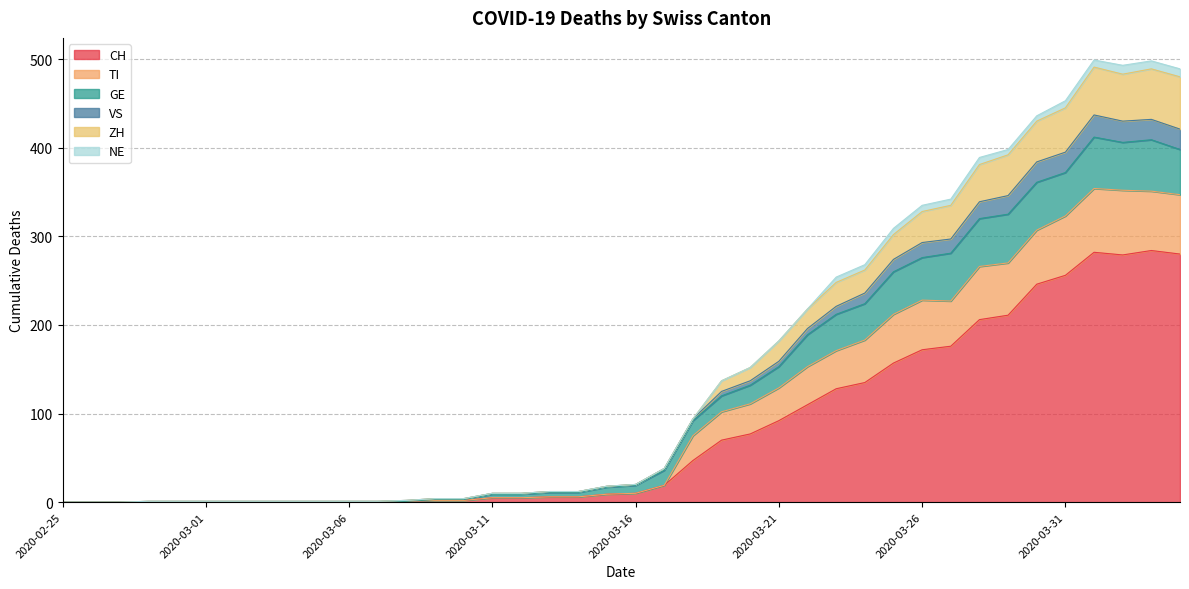

List the labels in order of CH value, smallest first.

2020-02-25, 2020-02-26, 2020-02-27, 2020-02-28, 2020-02-29, 2020-03-01, 2020-03-02, 2020-03-03, 2020-03-04, 2020-03-05, 2020-03-06, 2020-03-07, 2020-03-08, 2020-03-09, 2020-03-10, 2020-03-11, 2020-03-12, 2020-03-13, 2020-03-14, 2020-03-15, 2020-03-16, 2020-03-17, 2020-03-18, 2020-03-19, 2020-03-20, 2020-03-21, 2020-03-22, 2020-03-23, 2020-03-24, 2020-03-25, 2020-03-26, 2020-03-27, 2020-03-28, 2020-03-29, 2020-03-30, 2020-03-31, 2020-04-02, 2020-04-04, 2020-04-01, 2020-04-03